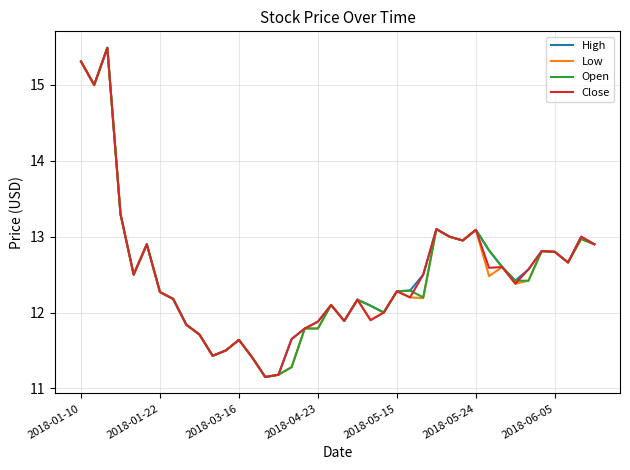

What is the maximum value shown in the chart?

15.5